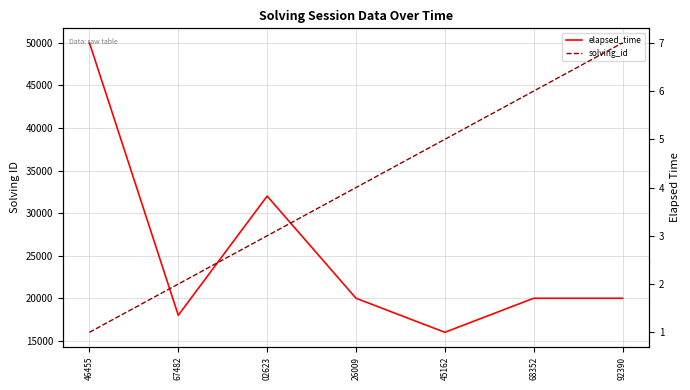

True or false: elapsed_time and solving_id intersect in this chart.

False